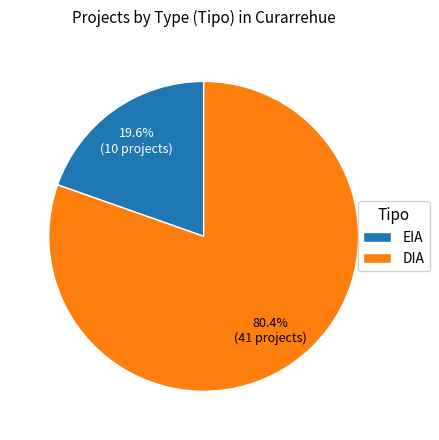

The DIA slice represents 80% of the pie. True or false?

True